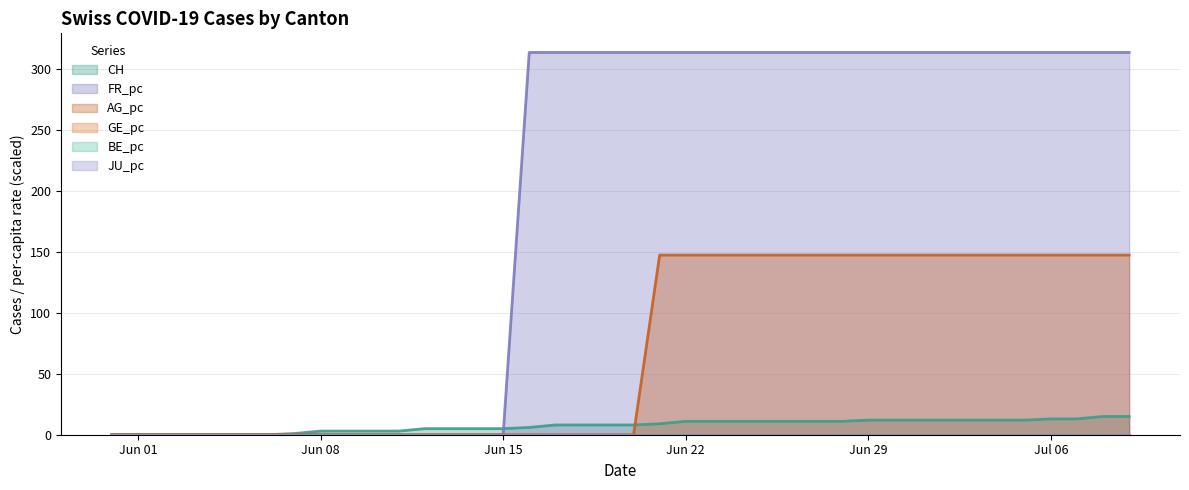

How many values in the CH series exceed 8?

19